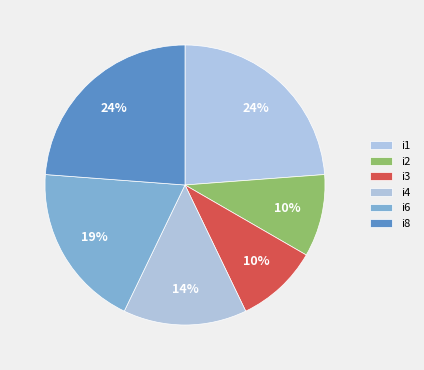

To the nearest percent, what portion does i6 represent?

19%